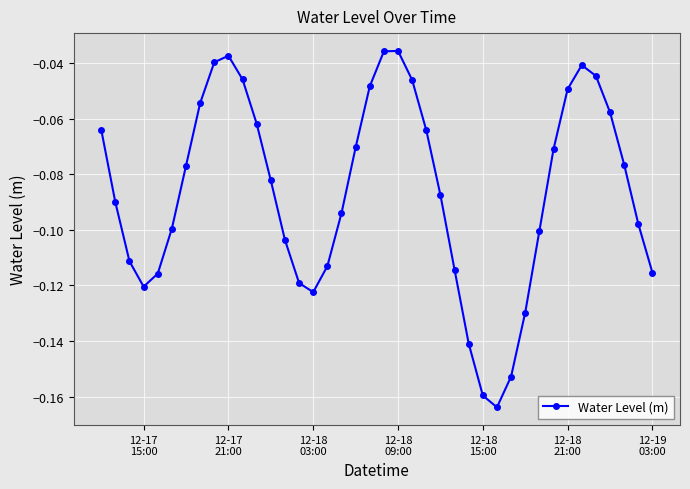

True or false: there are more than 1 points higher than both neighbors.

True